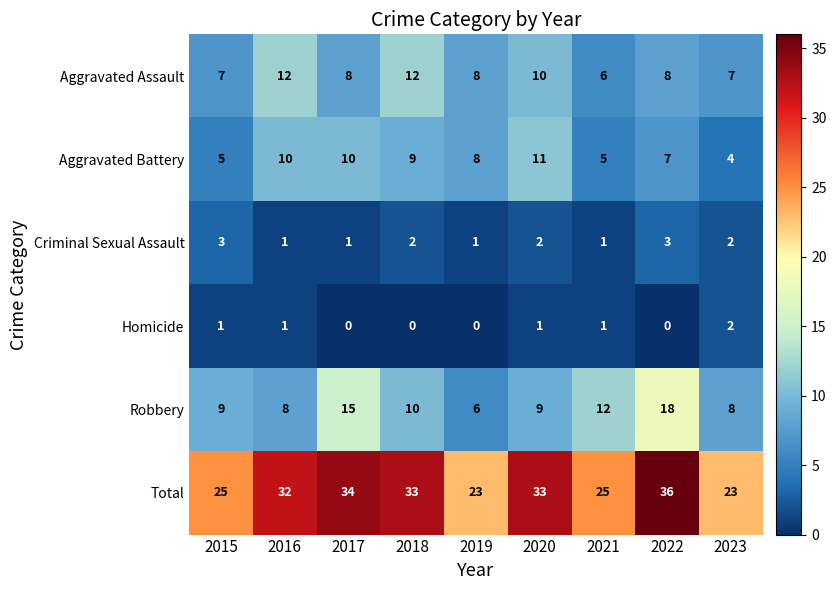

What is the sum of all Homicide values?

6